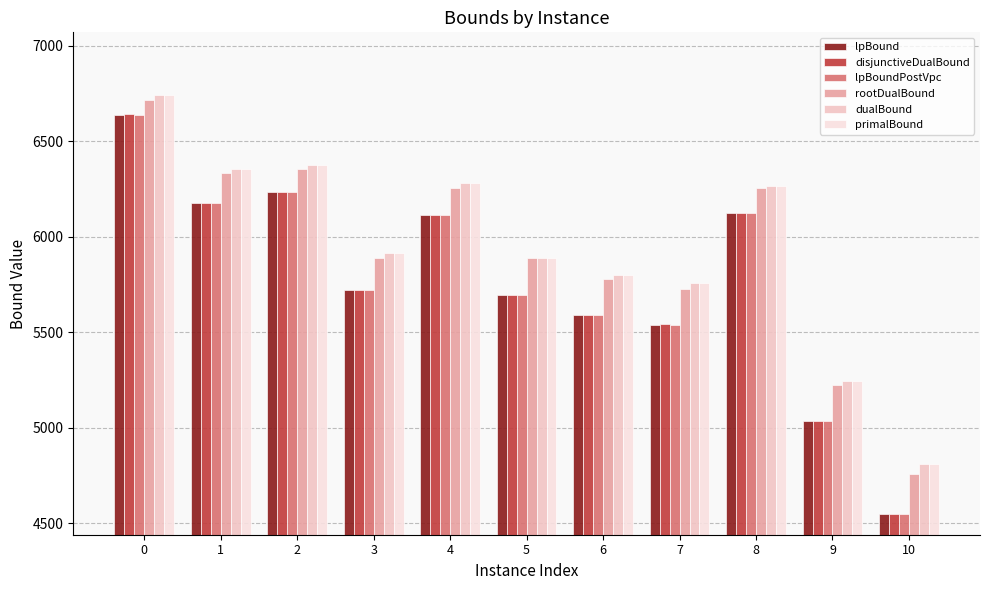

What is the value of the lpBoundPostVpc bar at the 6th from the left?

5695.9